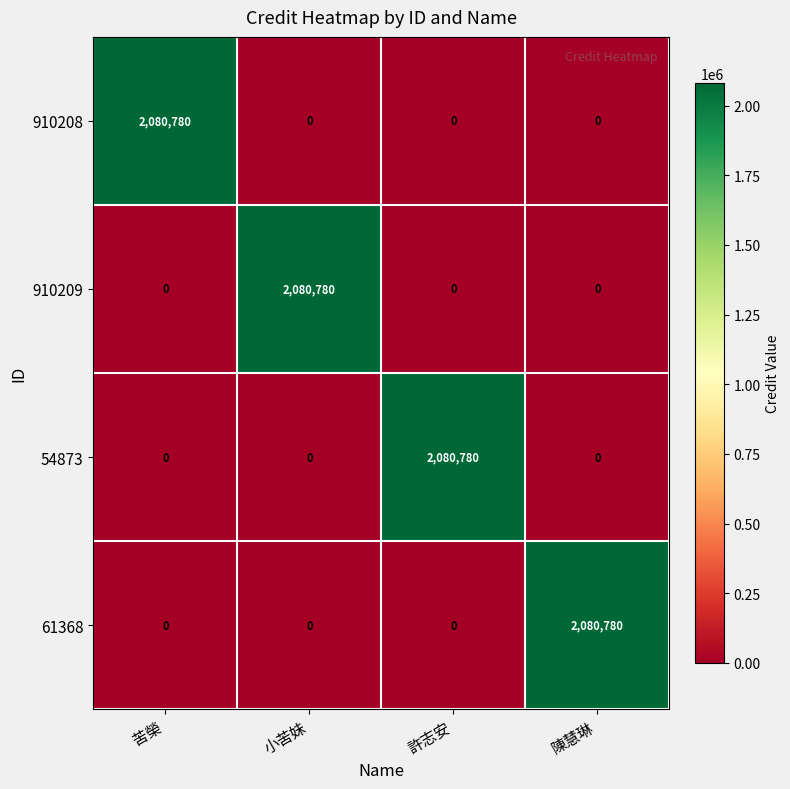

At how many categories does at least one series exceed 508217?

4